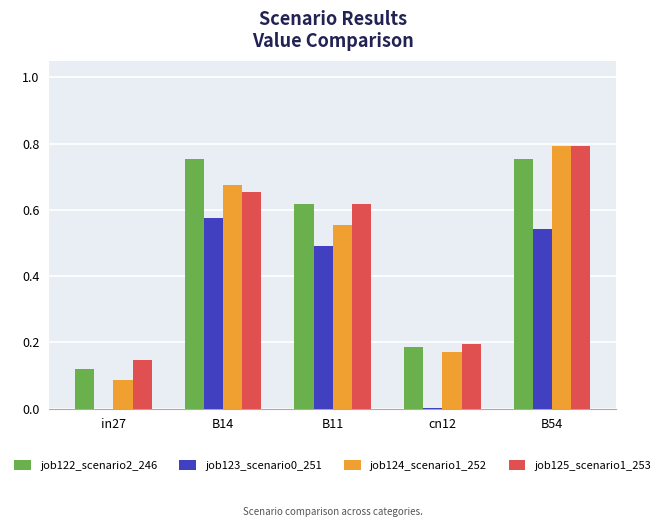

The job123_scenario0_251 series shows 0.2 at B14. True or false?

False